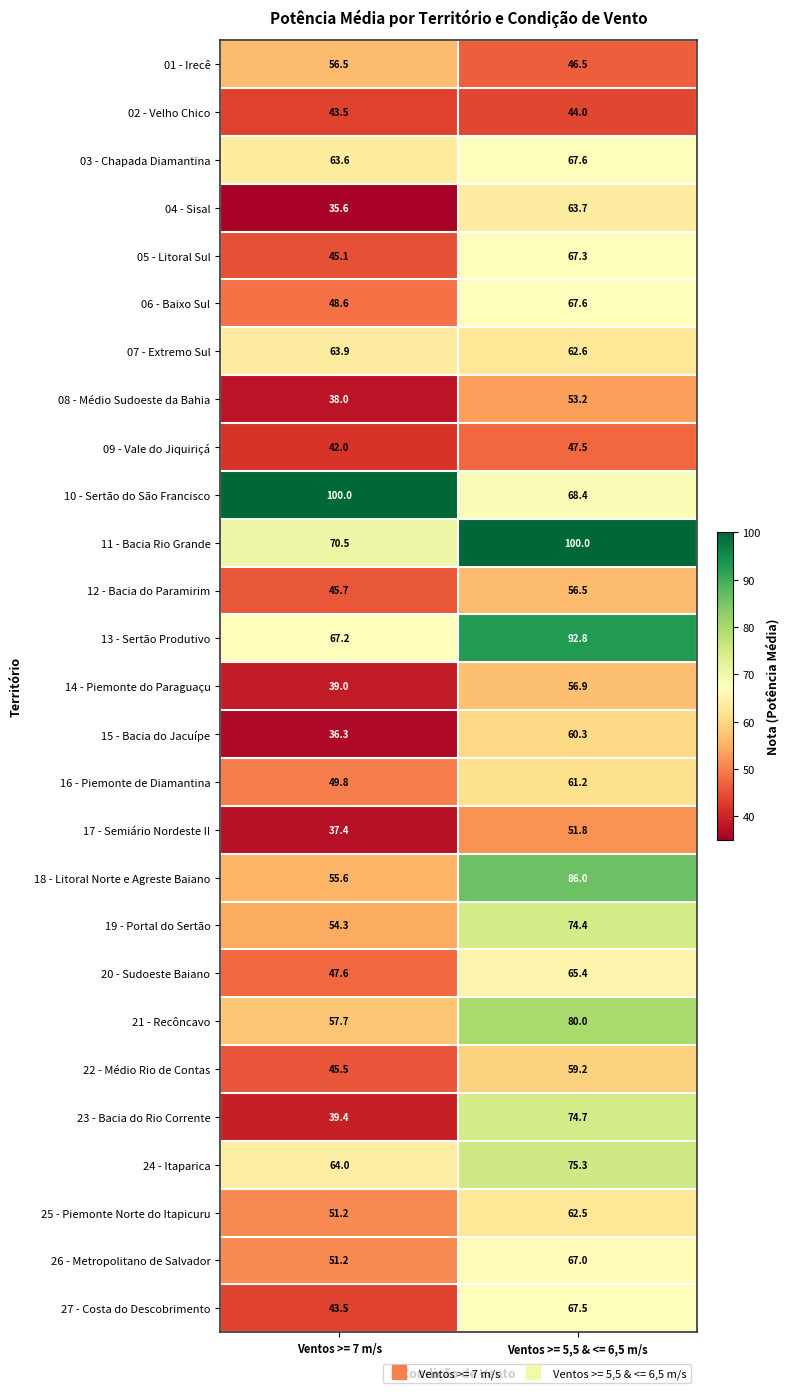

Is it true that 19 - Portal do Sertão equals 96.8 at Ventos >= 7 m/s?

False